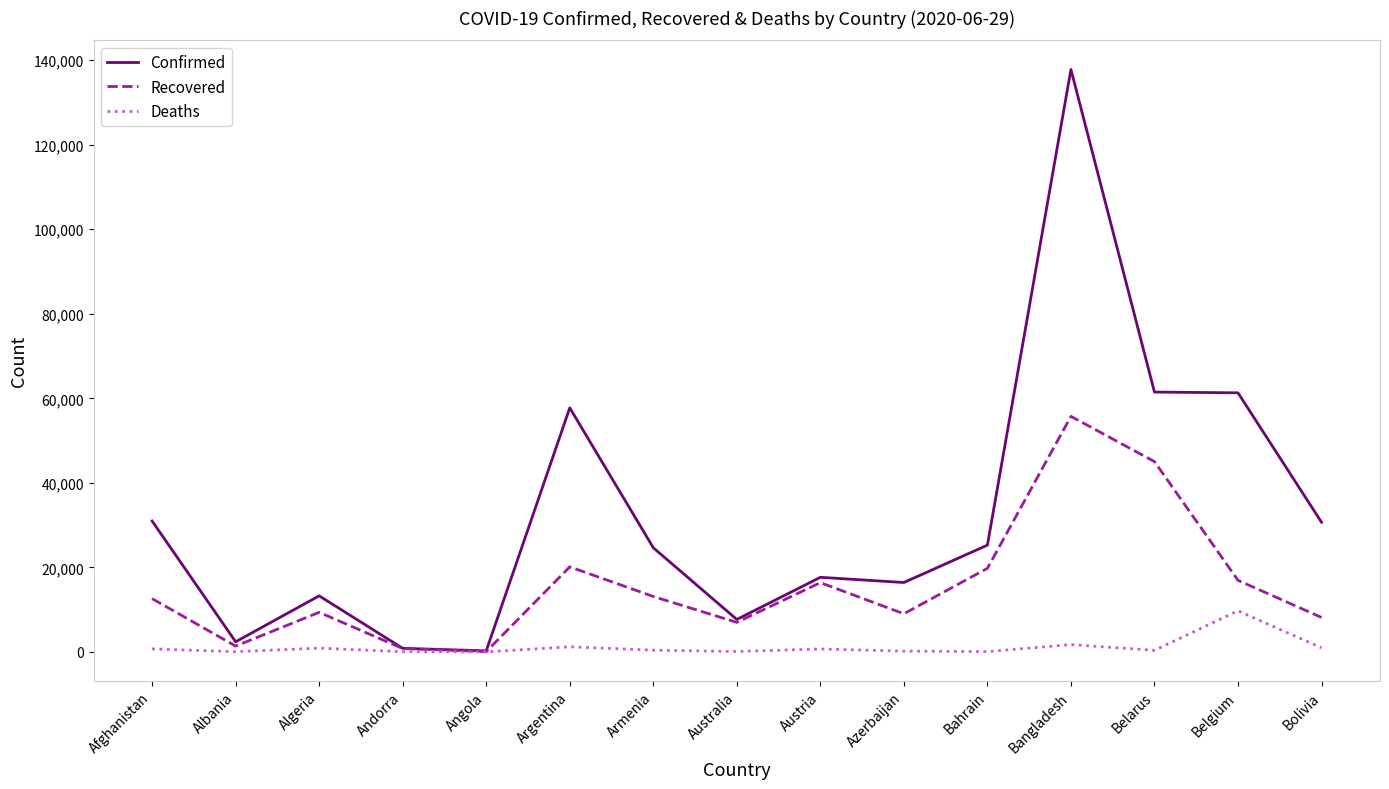

Is it true that Recovered equals 45027 at Belarus?

True